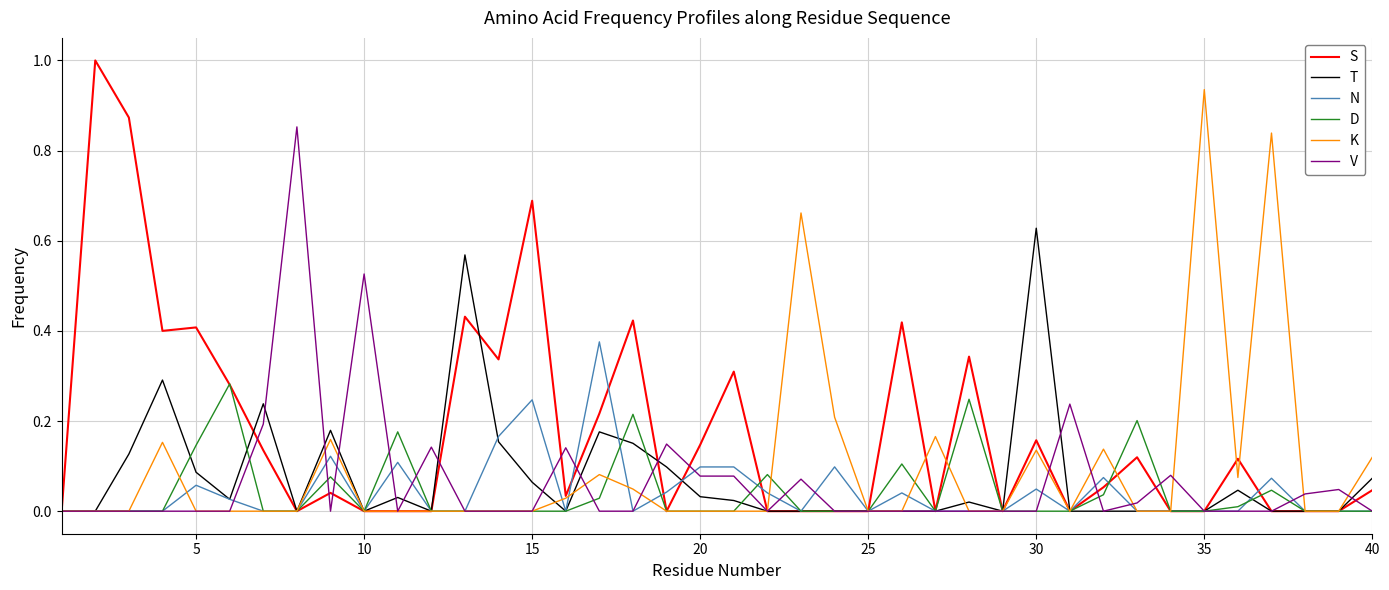

List the series in order of their peak value, lowest first.

D, N, T, V, K, S